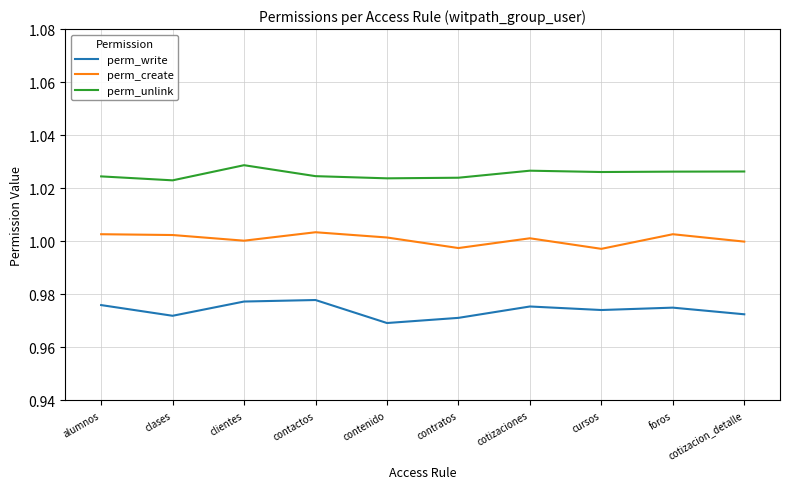

List the series in order of their overall mean, lowest first.

perm_write, perm_create, perm_unlink